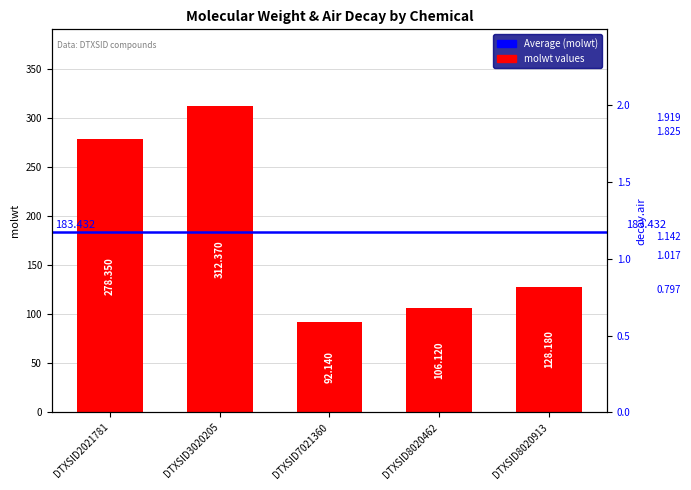

Are the bars horizontal?

No